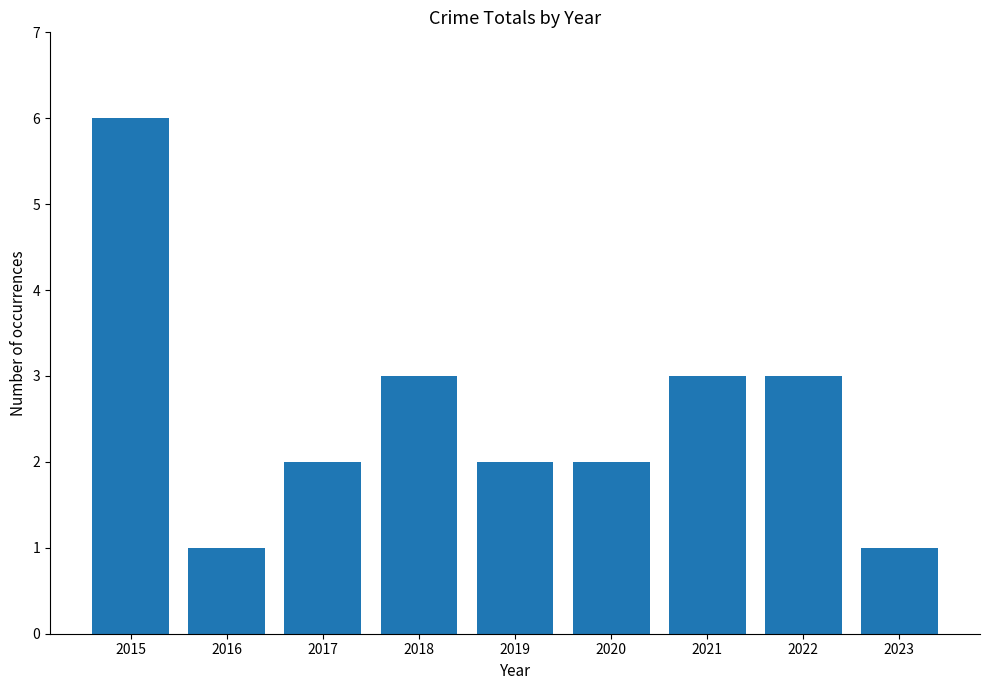

True or false: the data shows 1 at 2023.

True